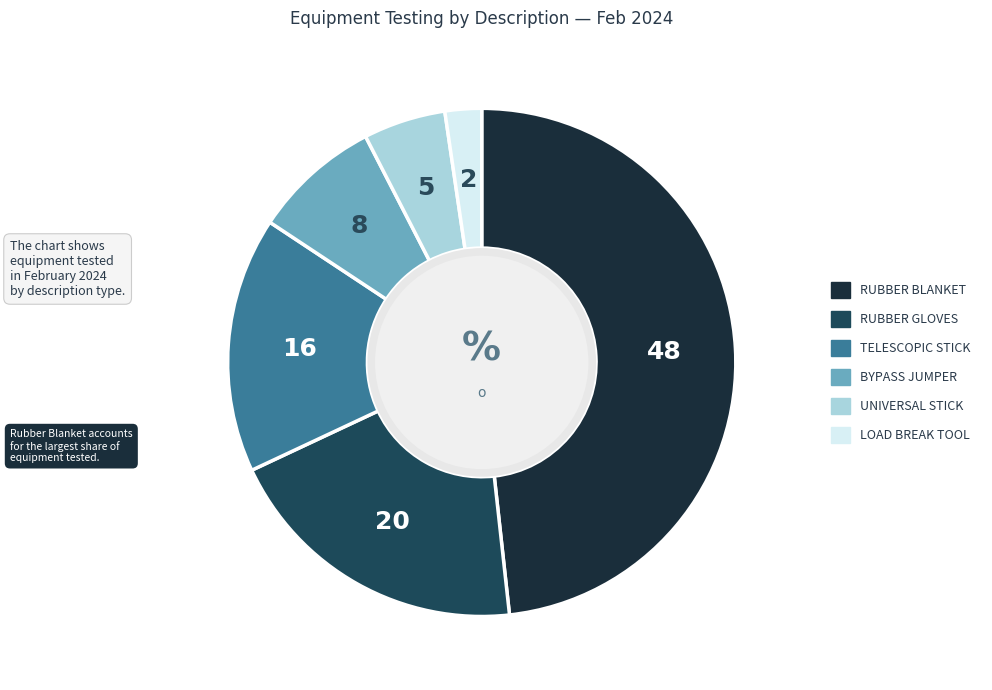

Is there a majority slice in this chart?

No